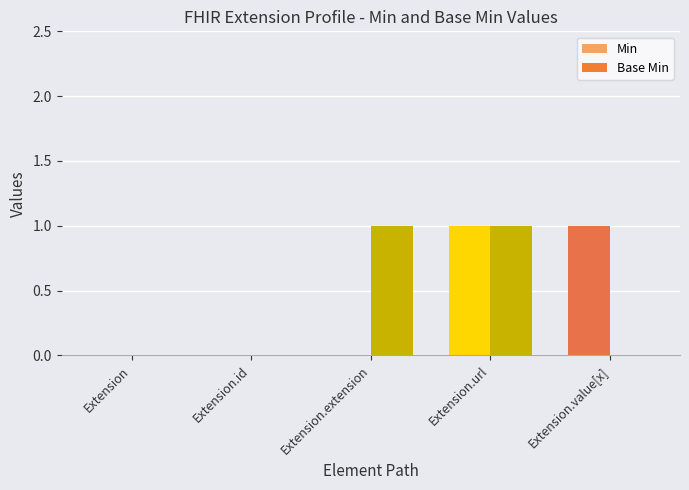

The Base Min series shows 1 at Extension.extension. True or false?

True